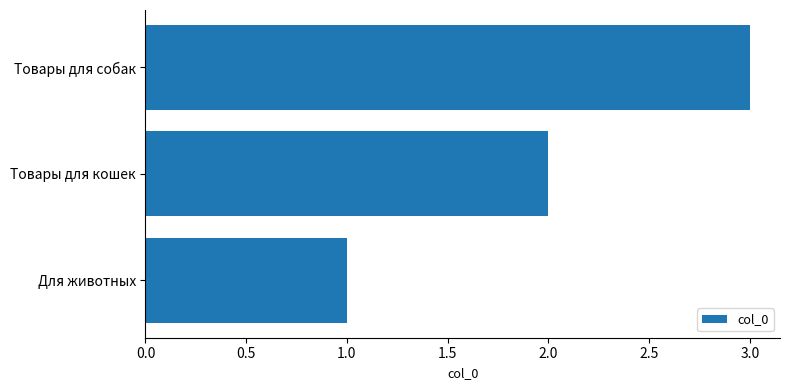

Approximately how many times larger is the value at Товары для кошек compared to Для животных?

2.0